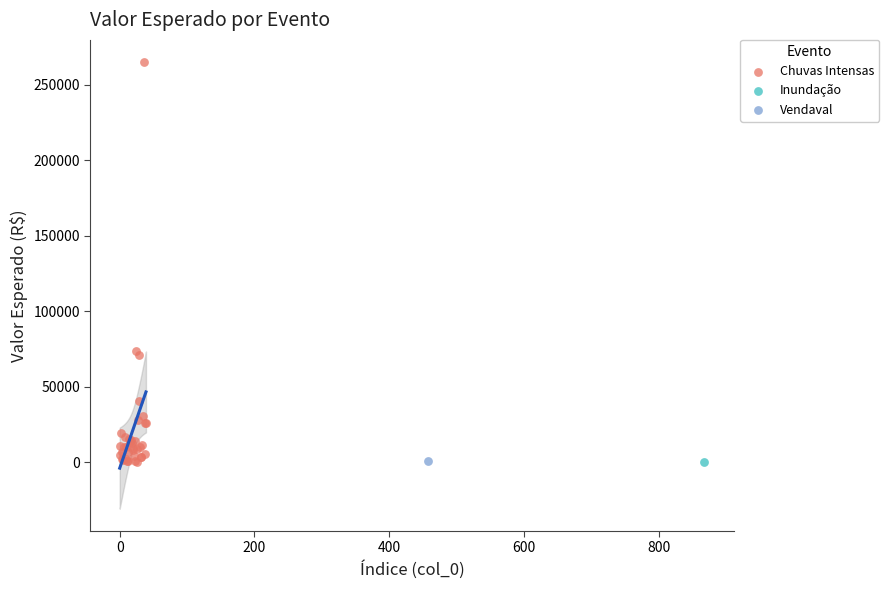

What are all the series names shown in the legend?

Chuvas Intensas, Inundação, Vendaval